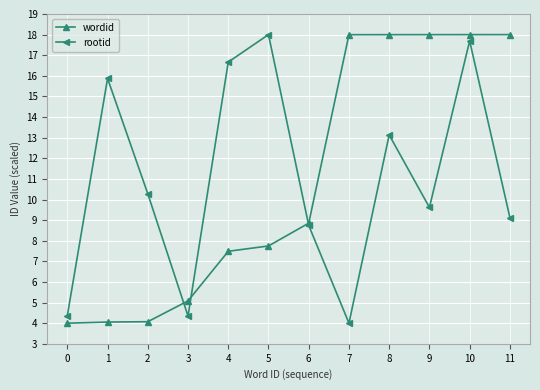

At how many categories does at least one series exceed 11?

8